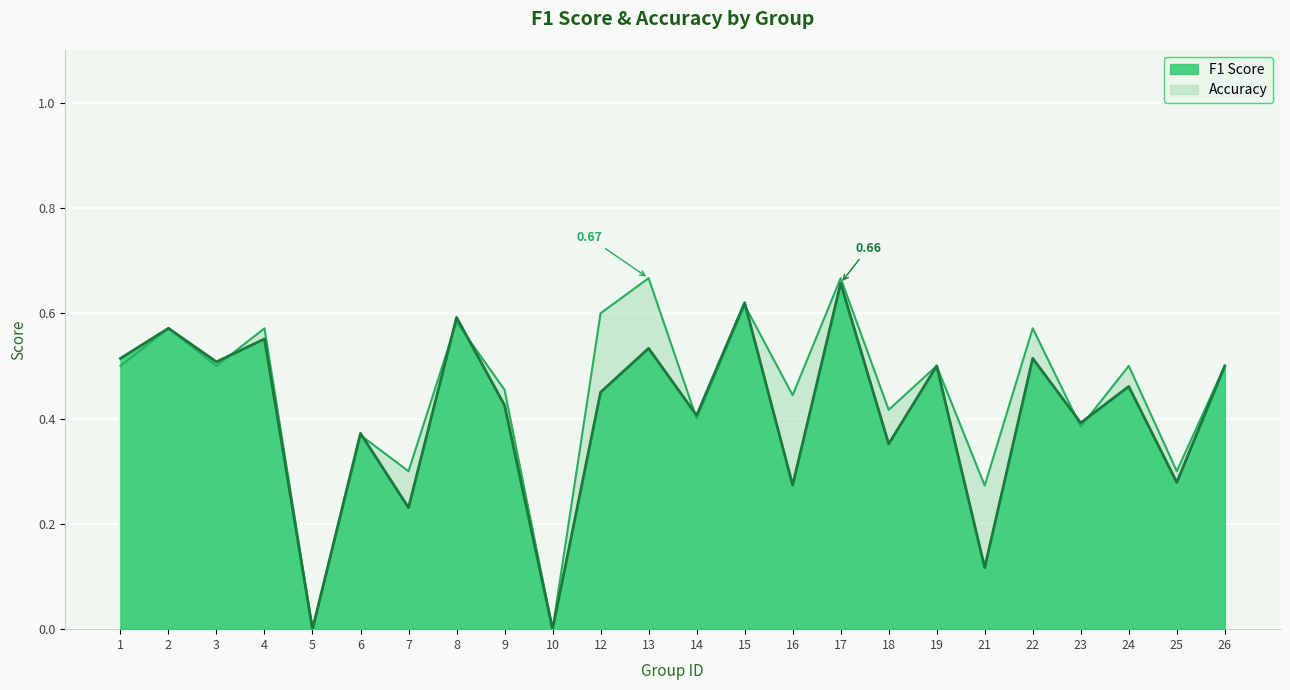

List the labels in order of accuracy value, smallest first.

5, 10, 21, 7, 25, 6, 23, 14, 18, 16, 9, 1, 3, 19, 24, 26, 2, 4, 22, 8, 12, 15, 13, 17